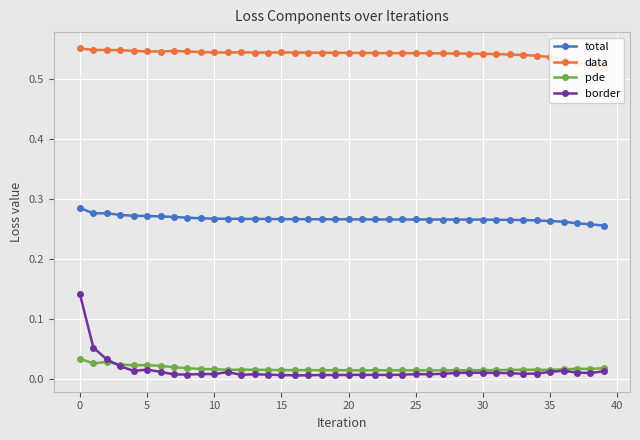

Between 19 and 13, which is larger?

13